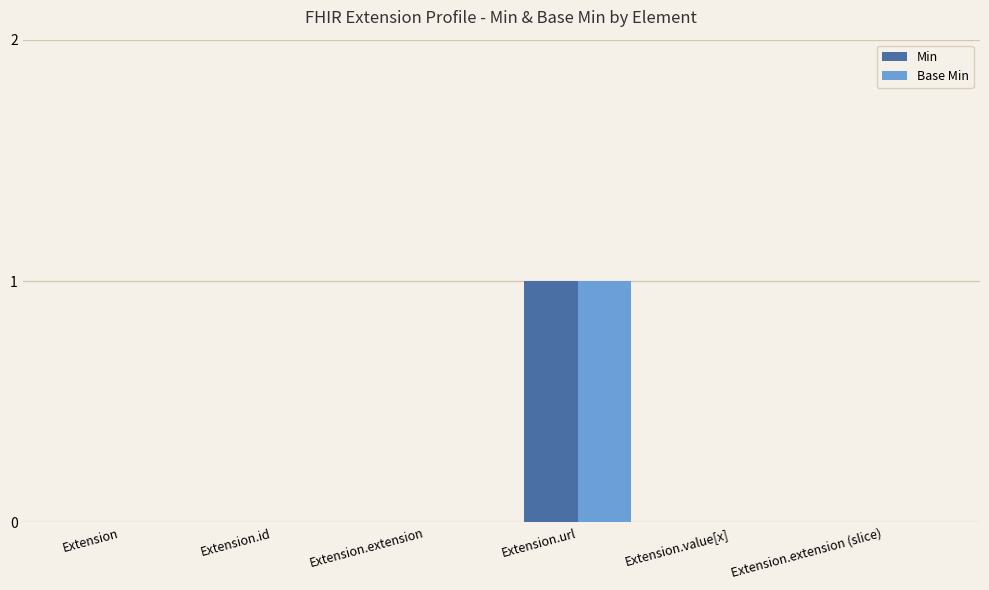

What are all the series names shown in the legend?

Min, Base Min